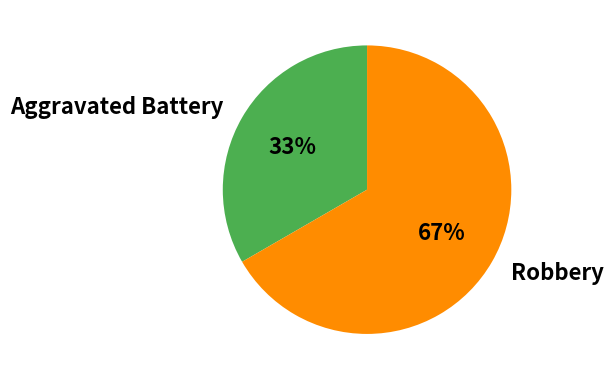

How many slices are in this pie chart?

2